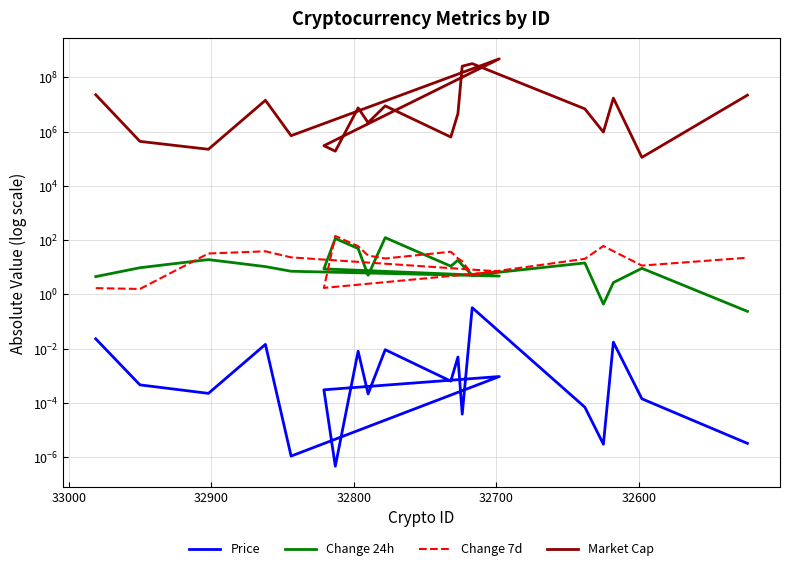

Rank the series by their maximum value, from lowest to highest.

Price, Change 24h, Change 7d, Market Cap